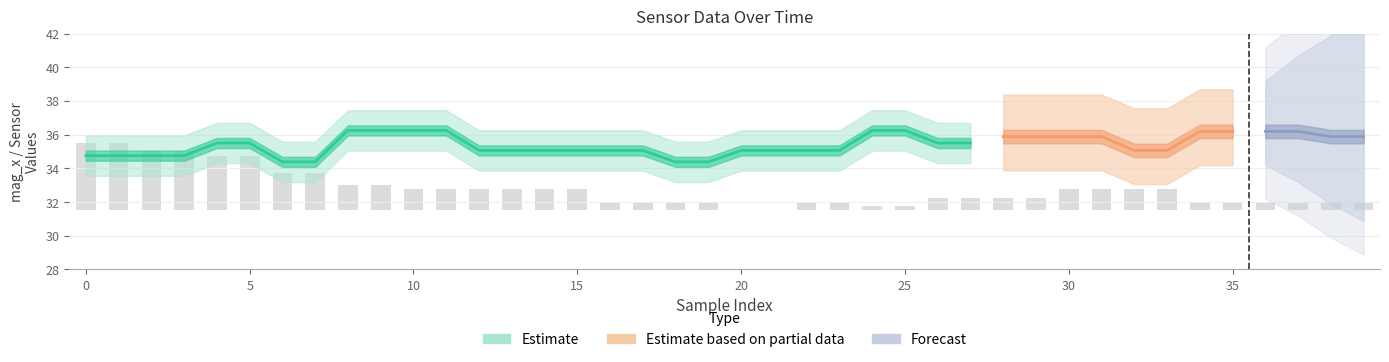

Which category has the highest value in the mag_x series?

8